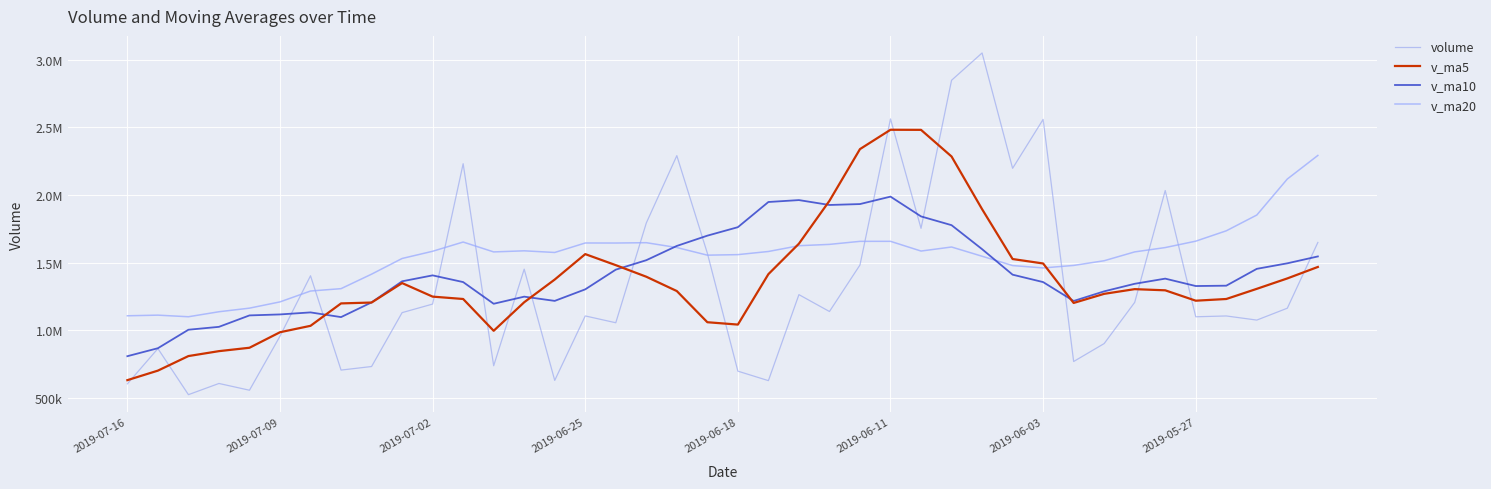

Does the chart display data point markers on the line(s)?

No